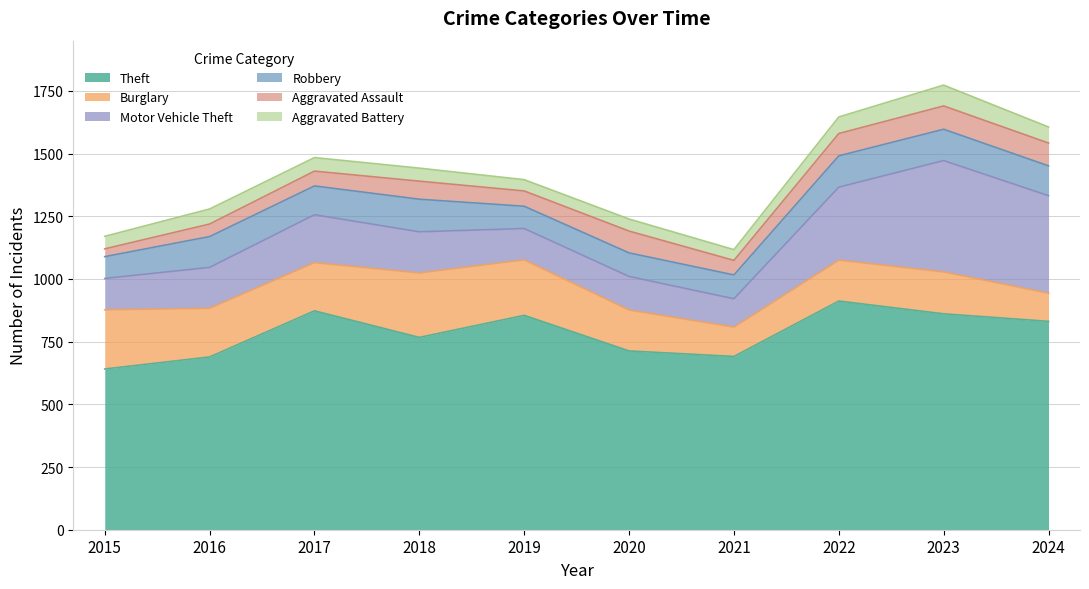

Is it true that Aggravated Assault equals 134 at 2023?

False